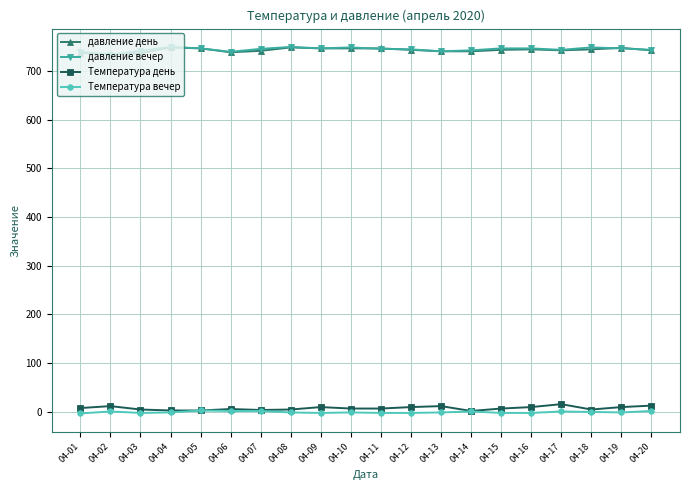

True or false: Температура день and давление день cross at least once.

False